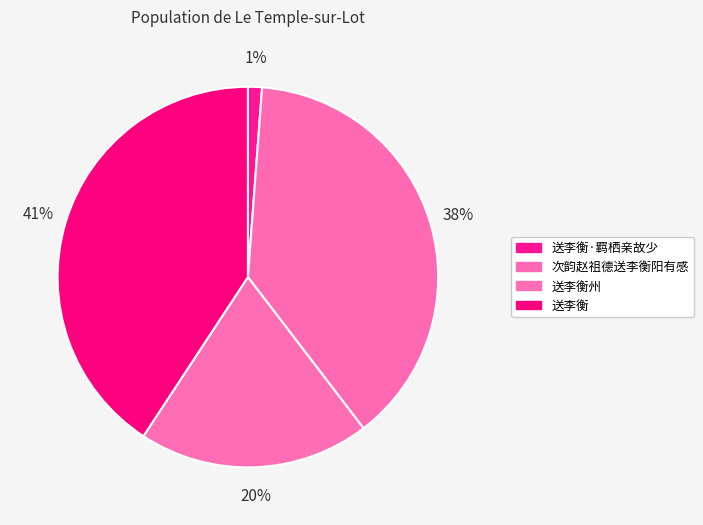

Between 送李衡 and 送李衡州, which is larger?

送李衡